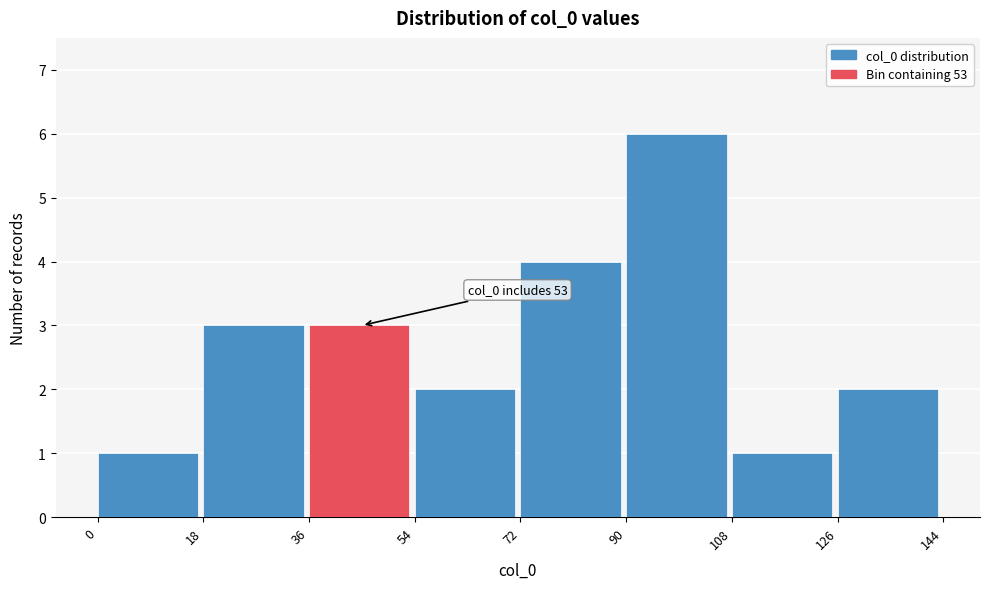

Over which range of the x-axis is the bar tallest?

90 to 108